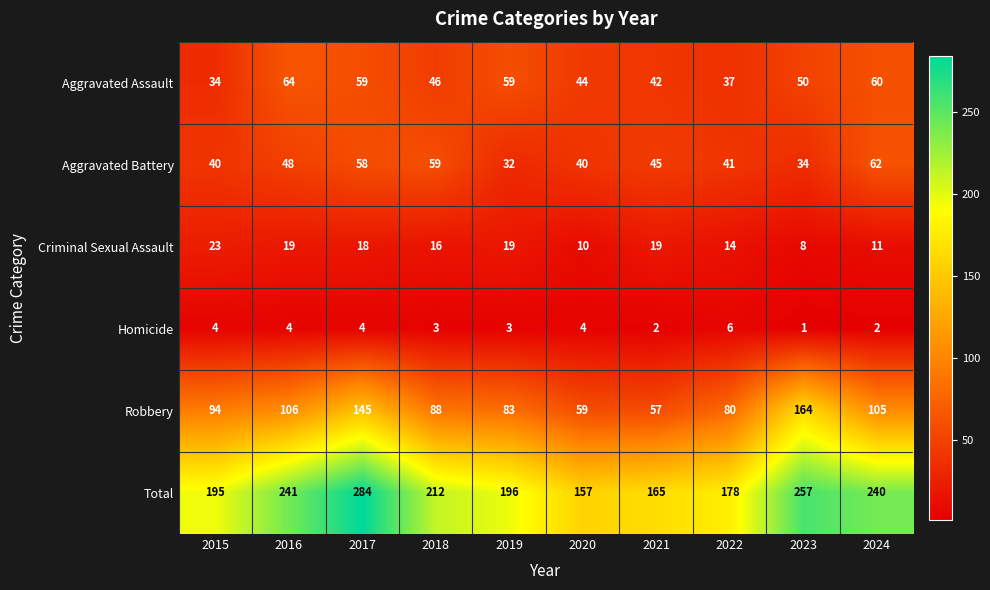

What is the maximum value shown in the chart?

284